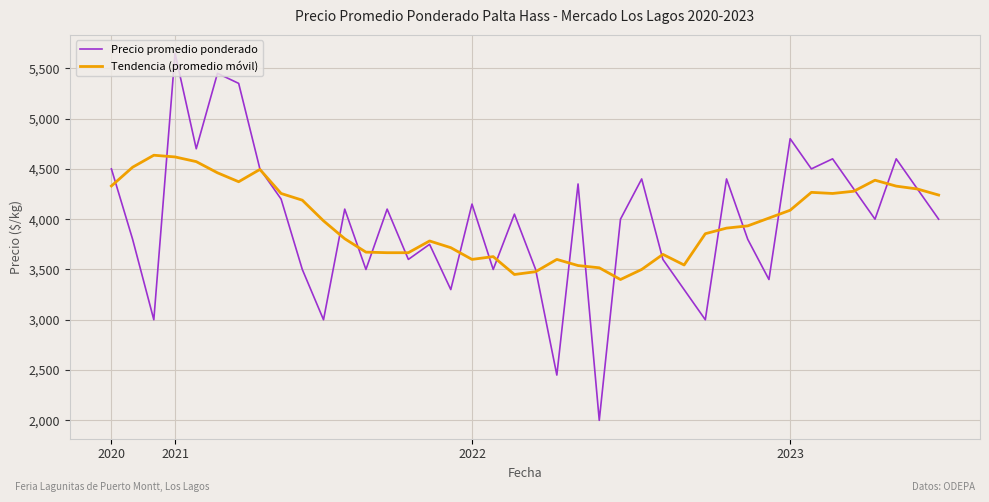

Which series has the widest spread of values?

Precio promedio ponderado